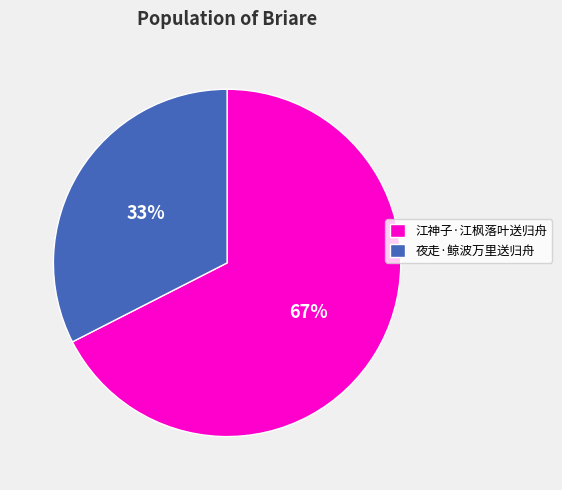

Rank the categories by value from lowest to highest.

夜走·鲸波万里送归舟, 江神子·江枫落叶送归舟